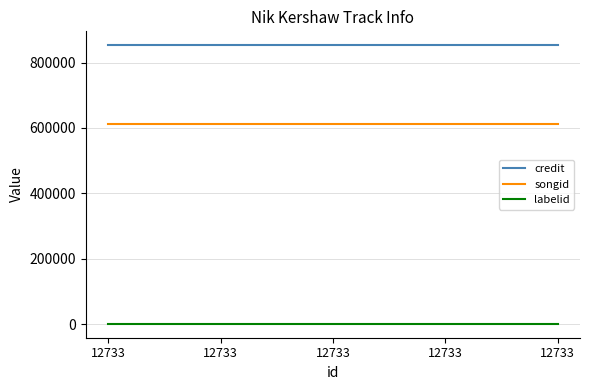

What is the total value across all series at 12733?

1465320